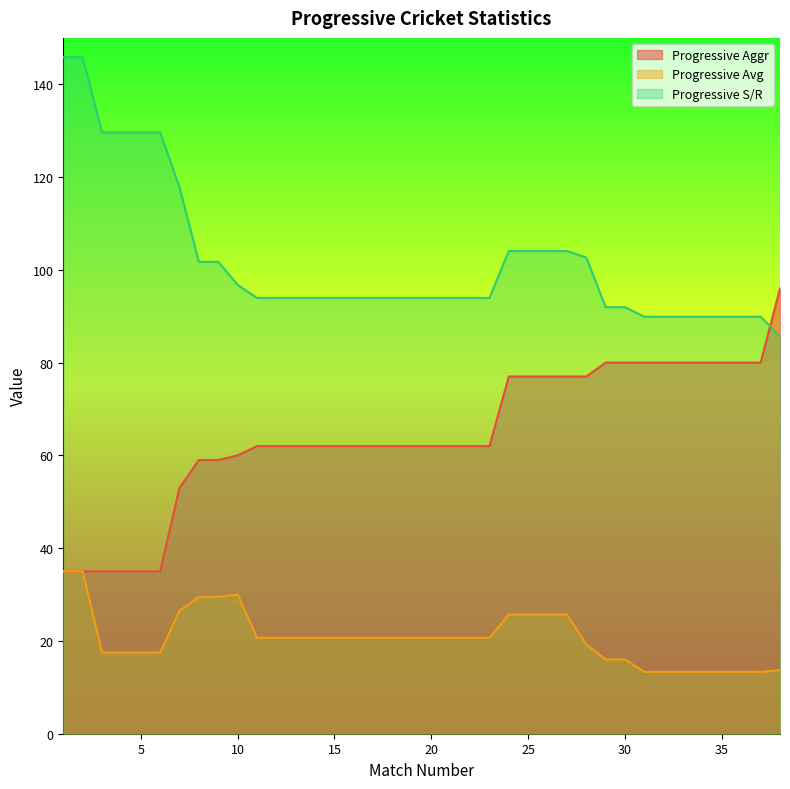

How many lines are shown in the chart?

3